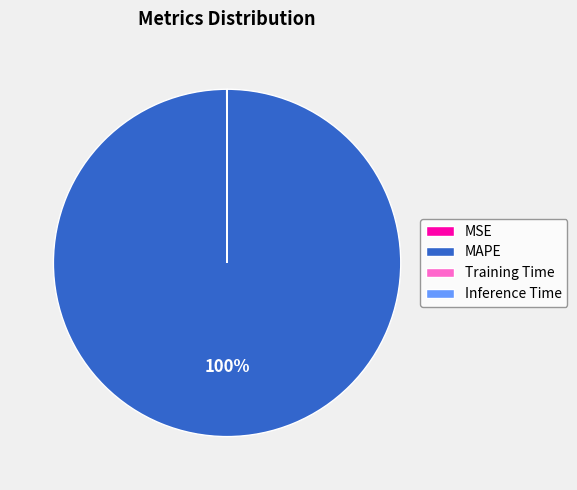

Which category accounts for the majority?

MAPE